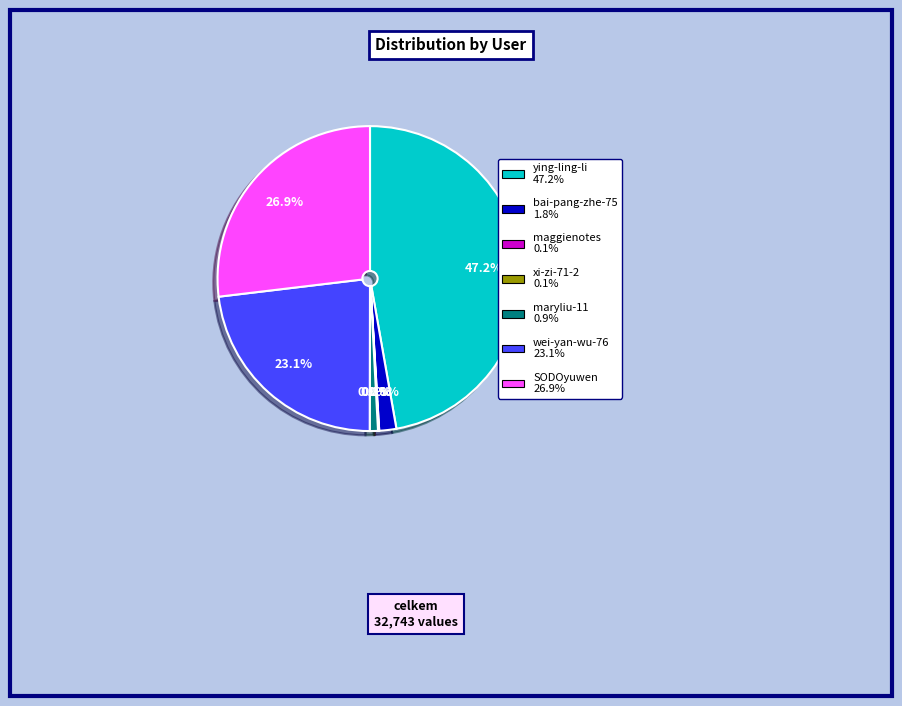

Between bai-pang-zhe-75 and wei-yan-wu-76, which is larger?

wei-yan-wu-76